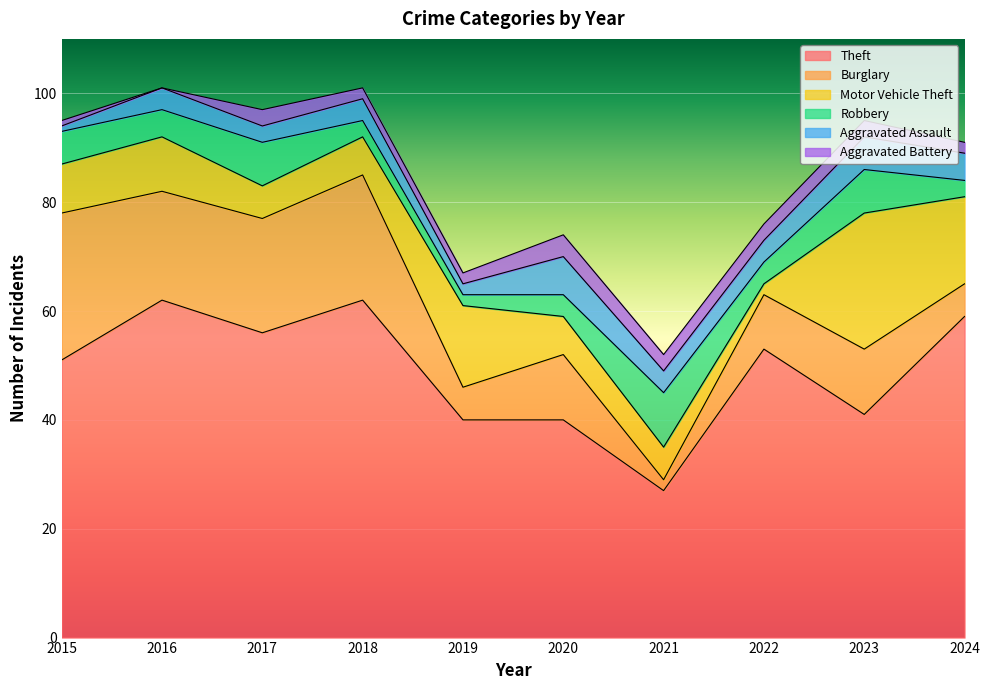

The value of Robbery at 2022 is 4. True or false?

True